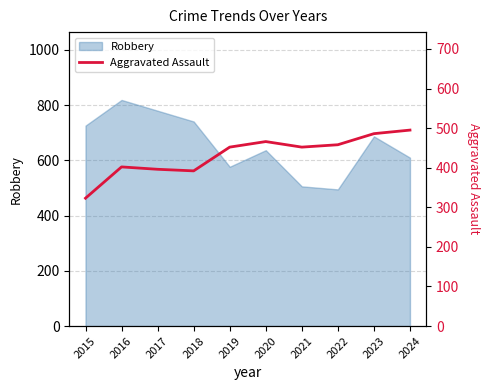

What is the difference between the maximum and minimum values?

172